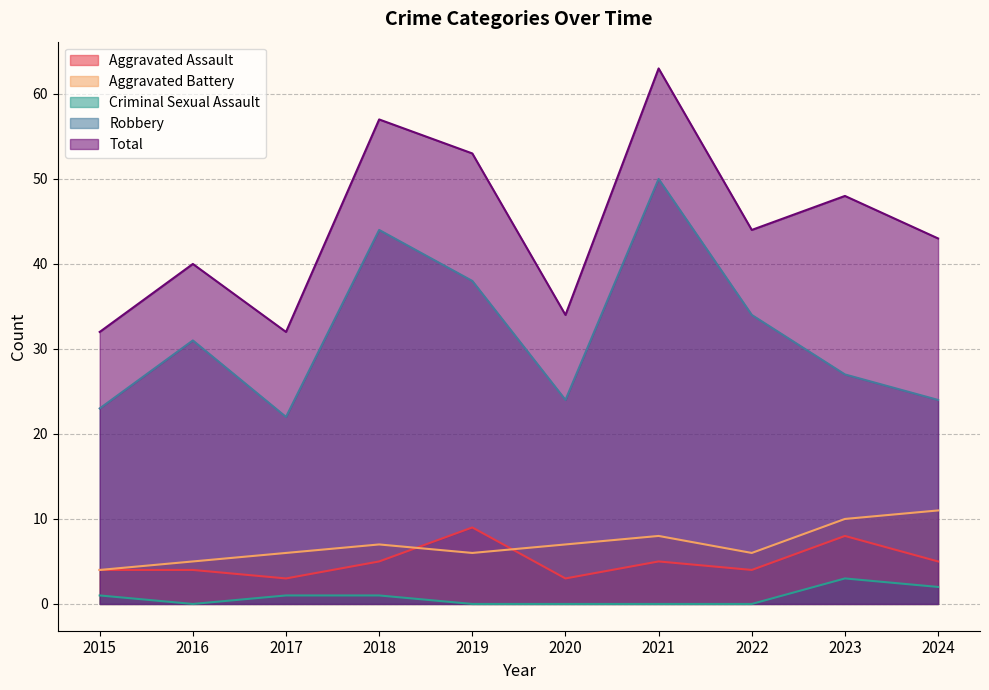

Which series has the largest range (max minus min)?

Total